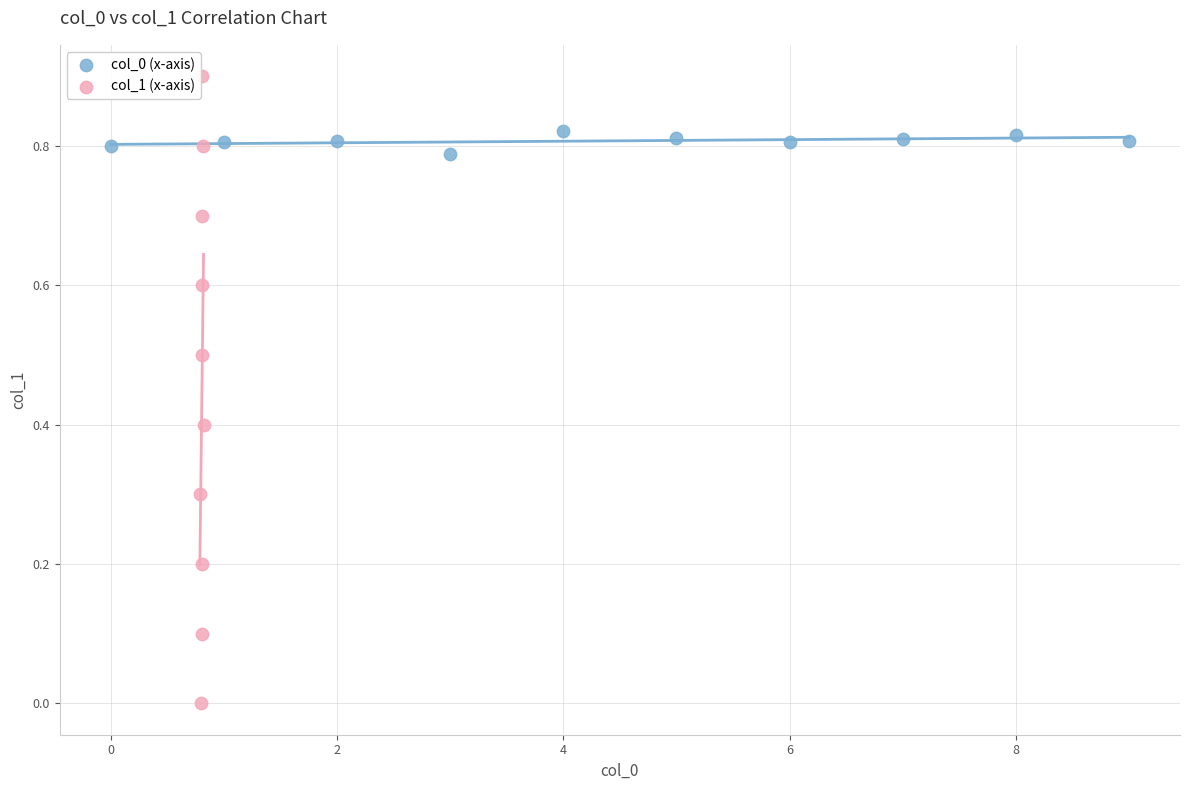

Which series has the widest spread of Y values?

col_1 (x-axis)